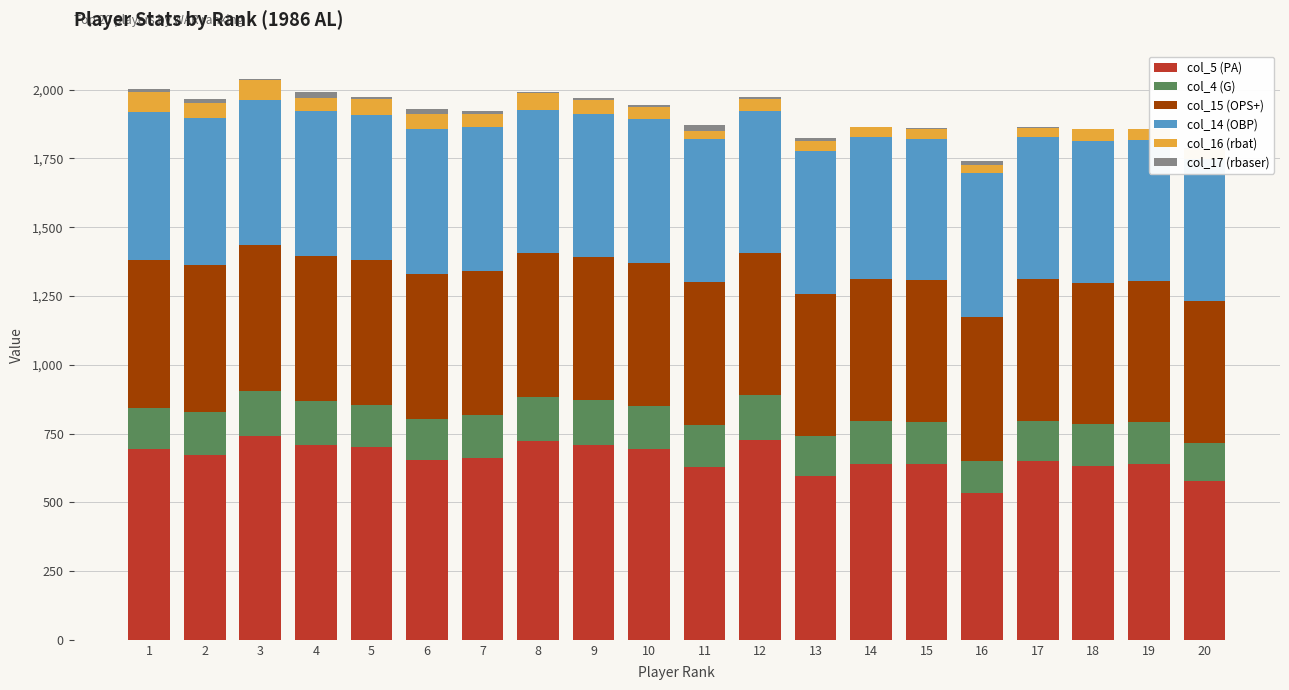

At which category is the sum across all series the highest?

3